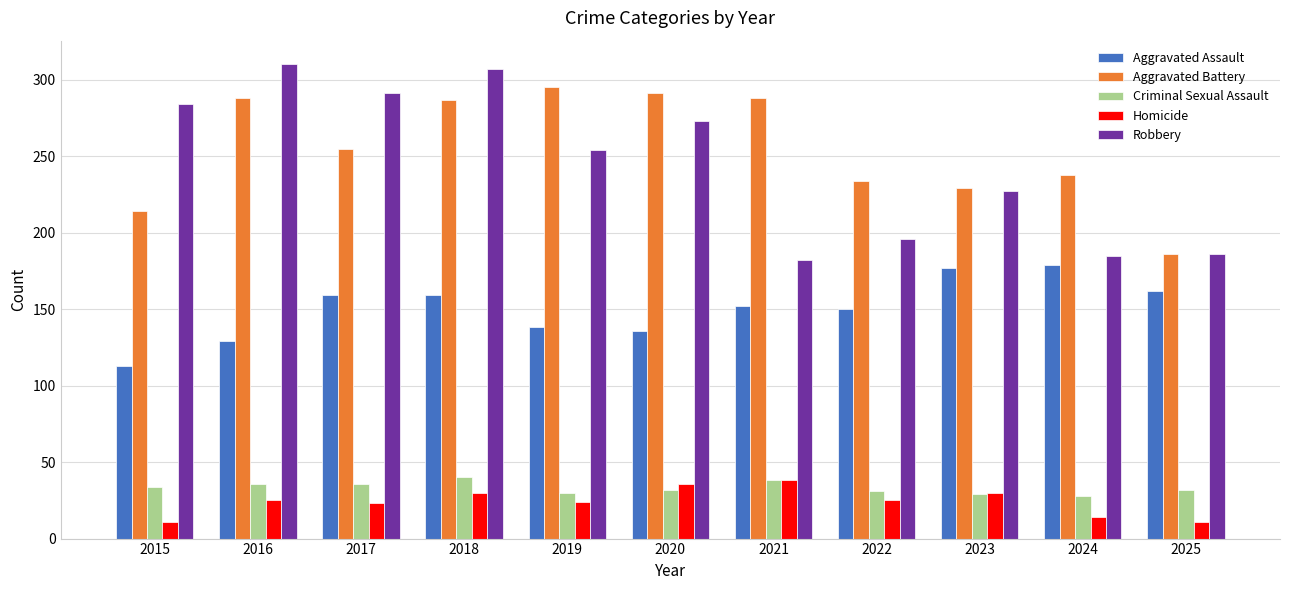

The value of Aggravated Battery at 2021 is 288. True or false?

True